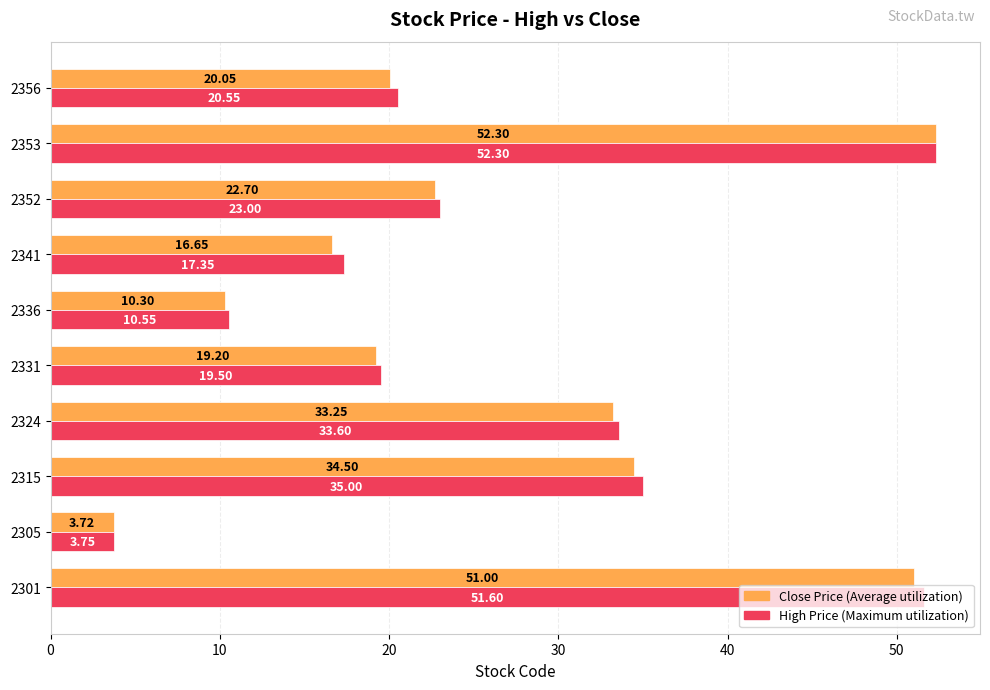

What is the difference between the highest and lowest values at 2352?

0.3